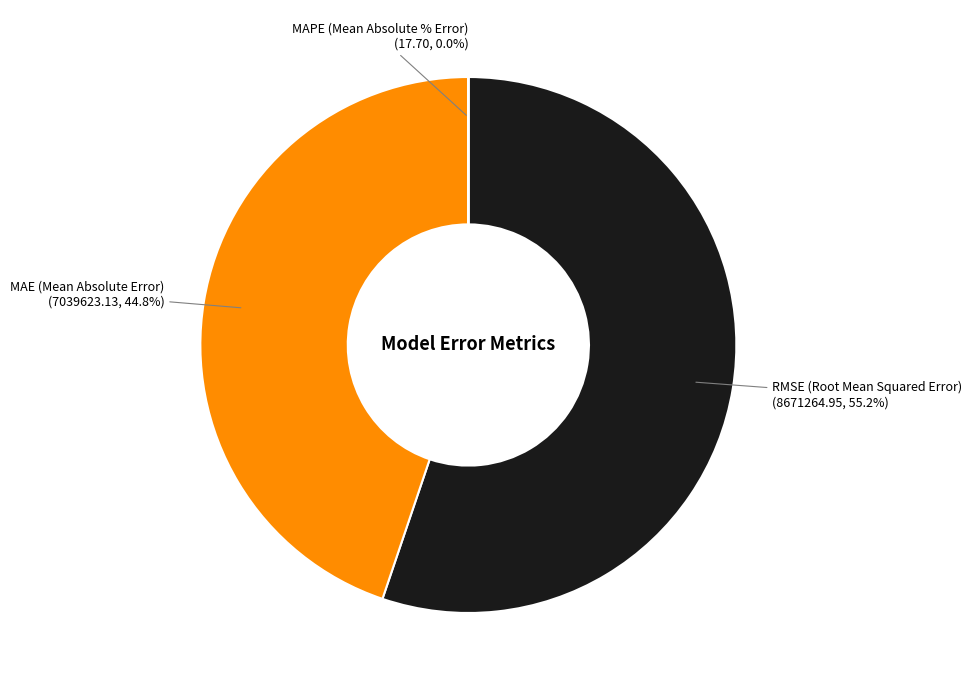

To the nearest percent, what is the average slice percentage?

33%